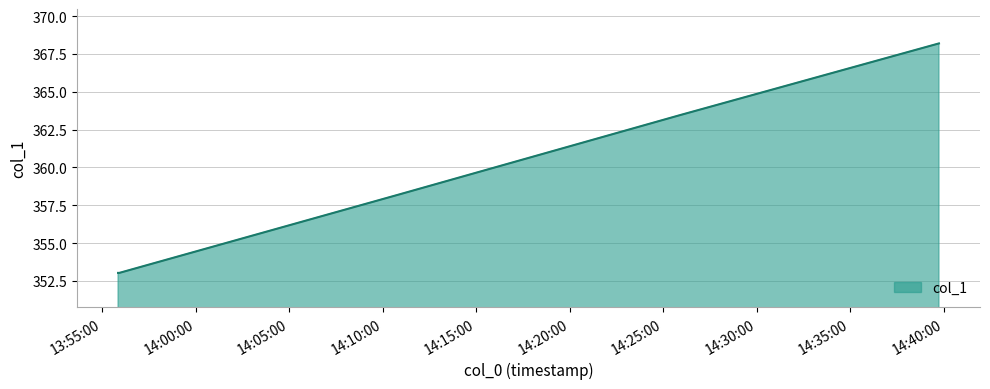

What is the minimum value shown in the chart?

353.0